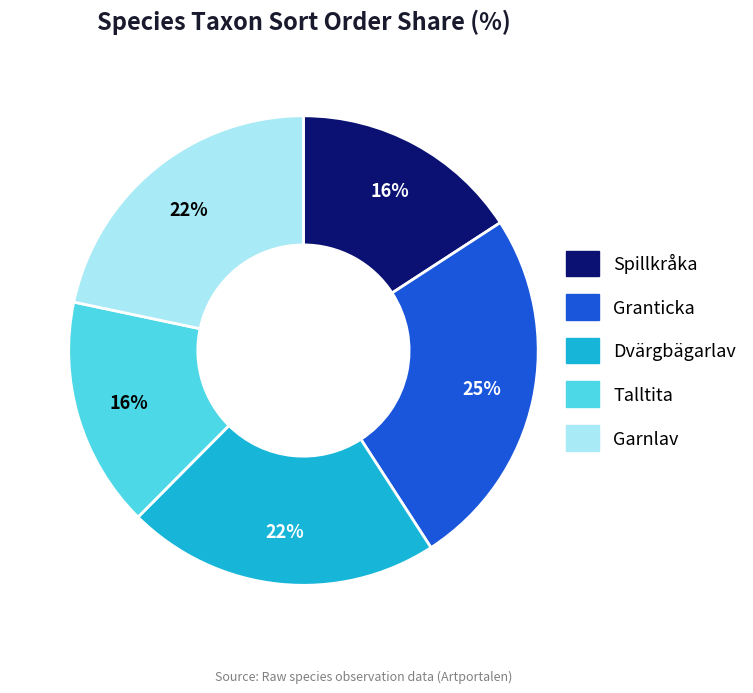

To the nearest percent, what portion does Spillkråka represent?

16%